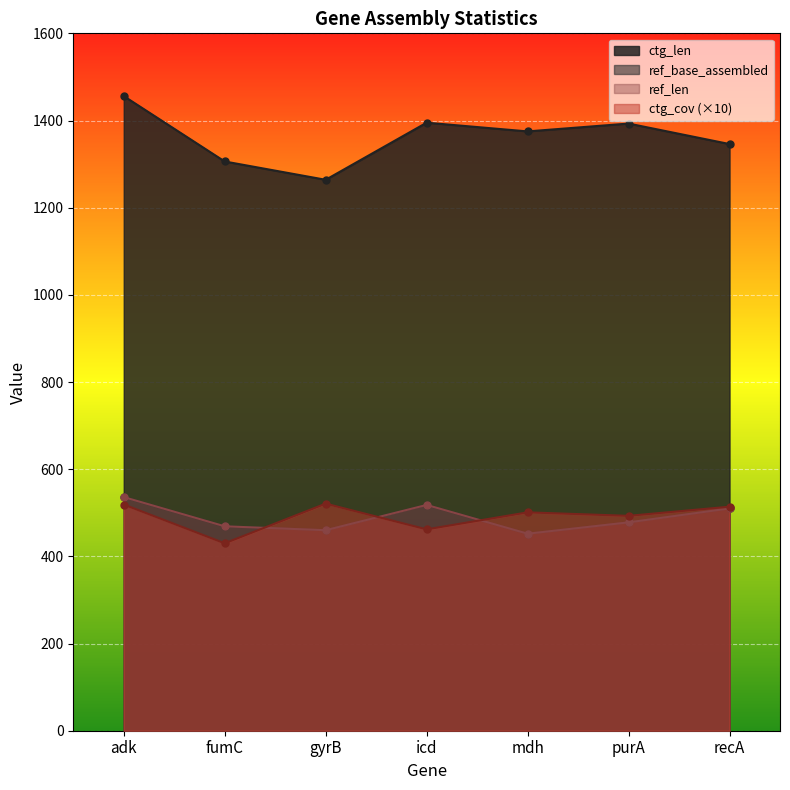

At which category does ref_base_assembled reach its first local peak?

icd